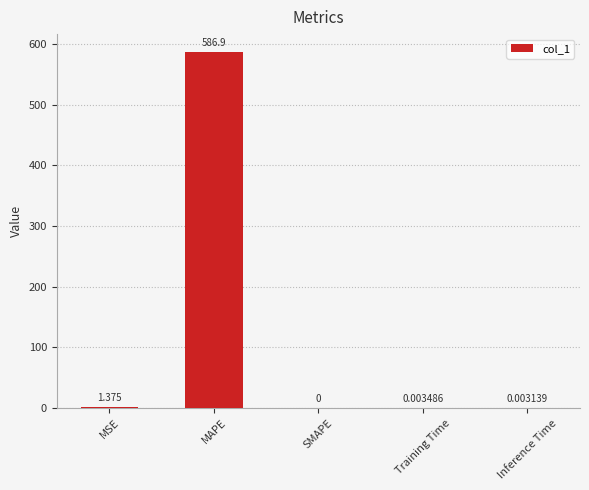

Which has a higher value, SMAPE or MAPE?

MAPE